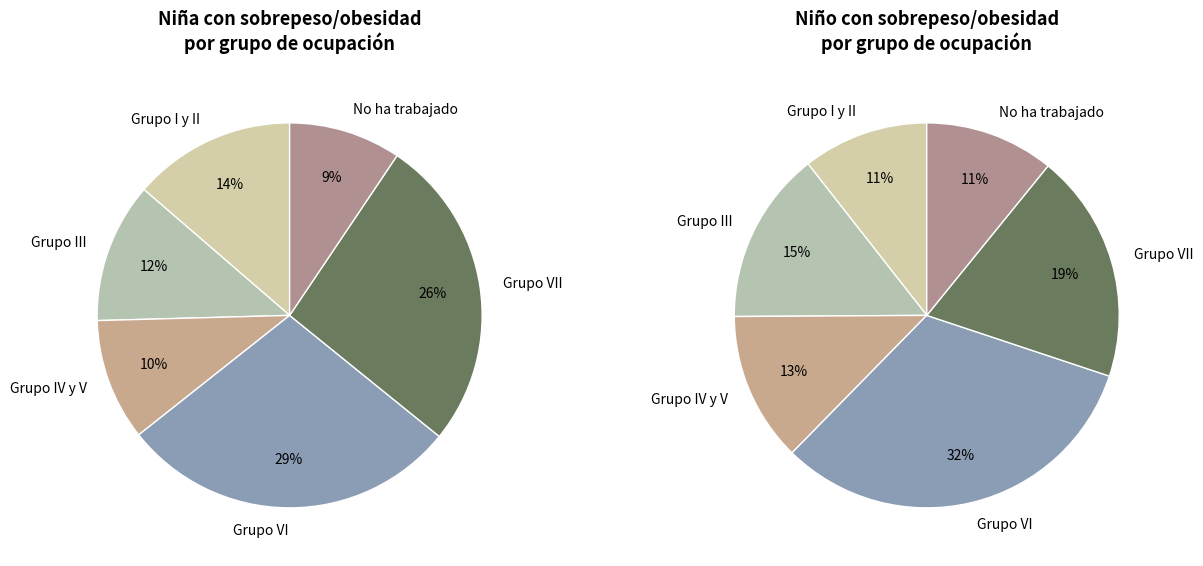

The Grupo IV y V slice represents 10% of the pie. True or false?

True